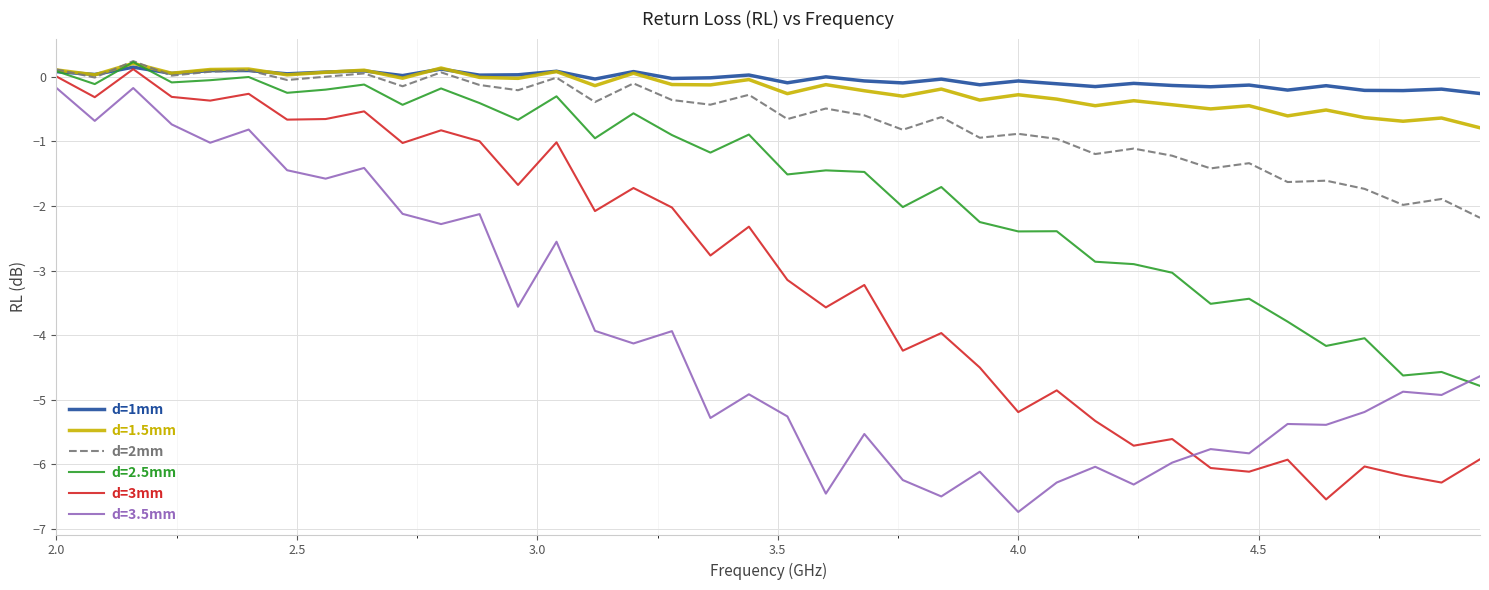

What is the minimum value shown in the chart?

-6.7